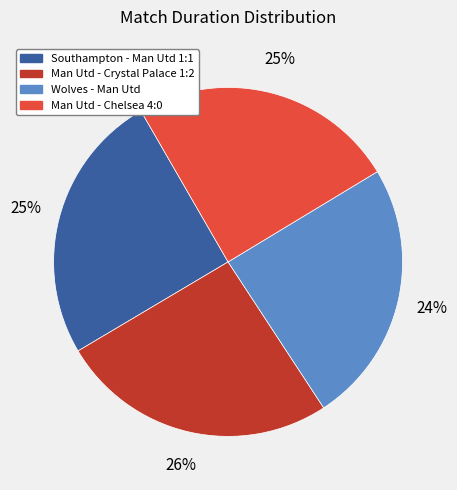

What percentage is the Man Utd - Chelsea 4:0 slice, to the nearest percent?

25%